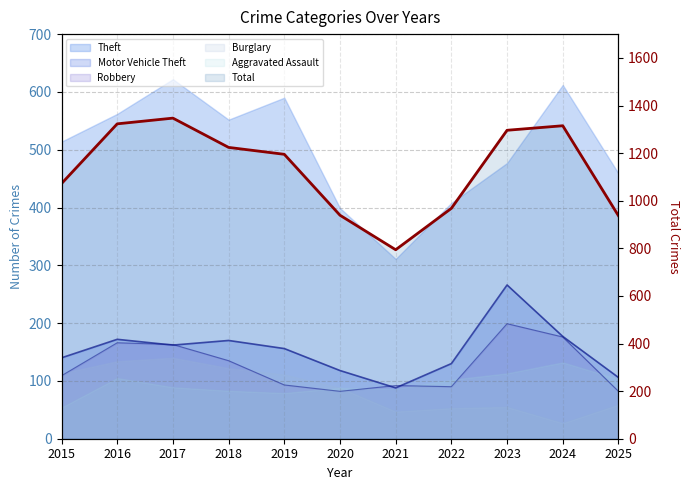

At which label does the data first exceed 1195?

2016